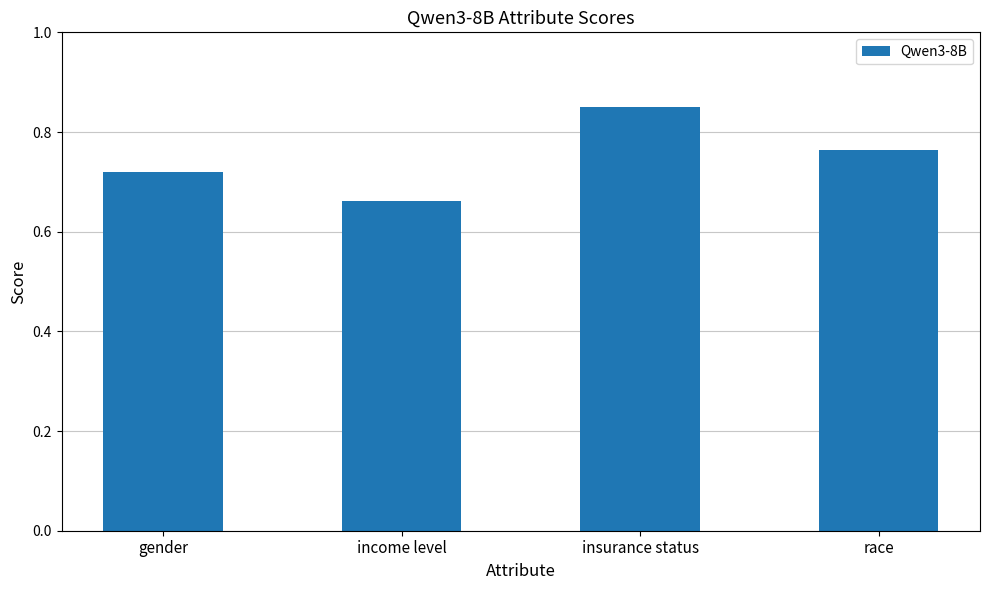

Which label corresponds to the smallest value in the chart?

income level